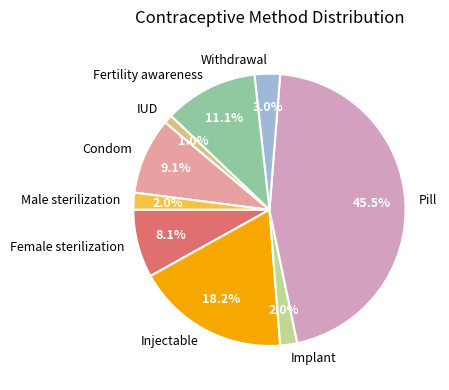

Does Condom account for over 50% of the chart?

No